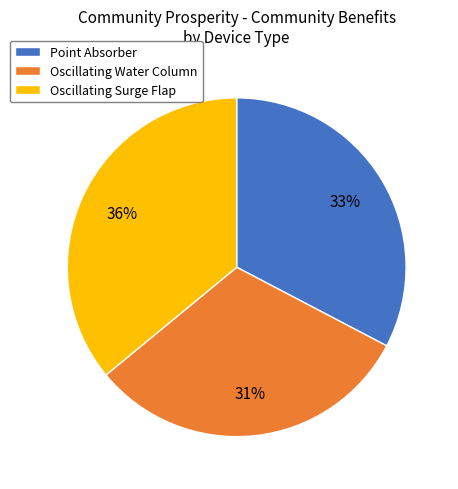

Is there a majority slice in this chart?

No